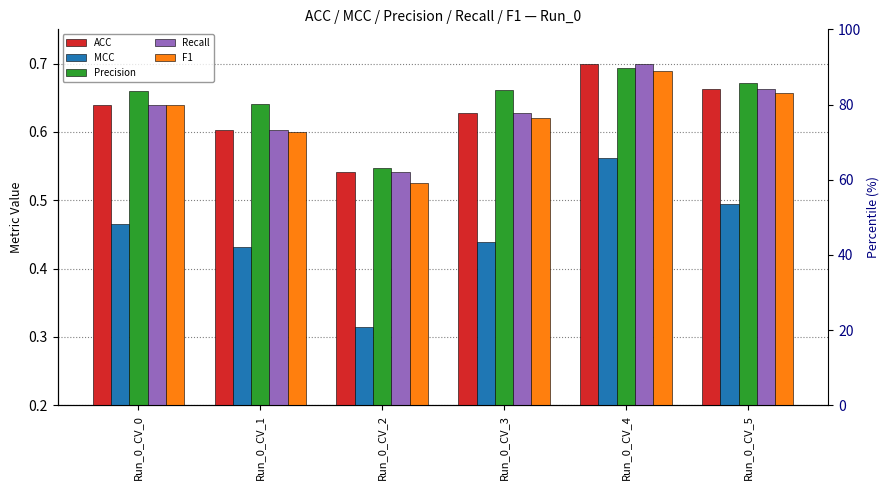

What is the difference between the Precision values at Run_0_CV_2 and Run_0_CV_3?

0.1